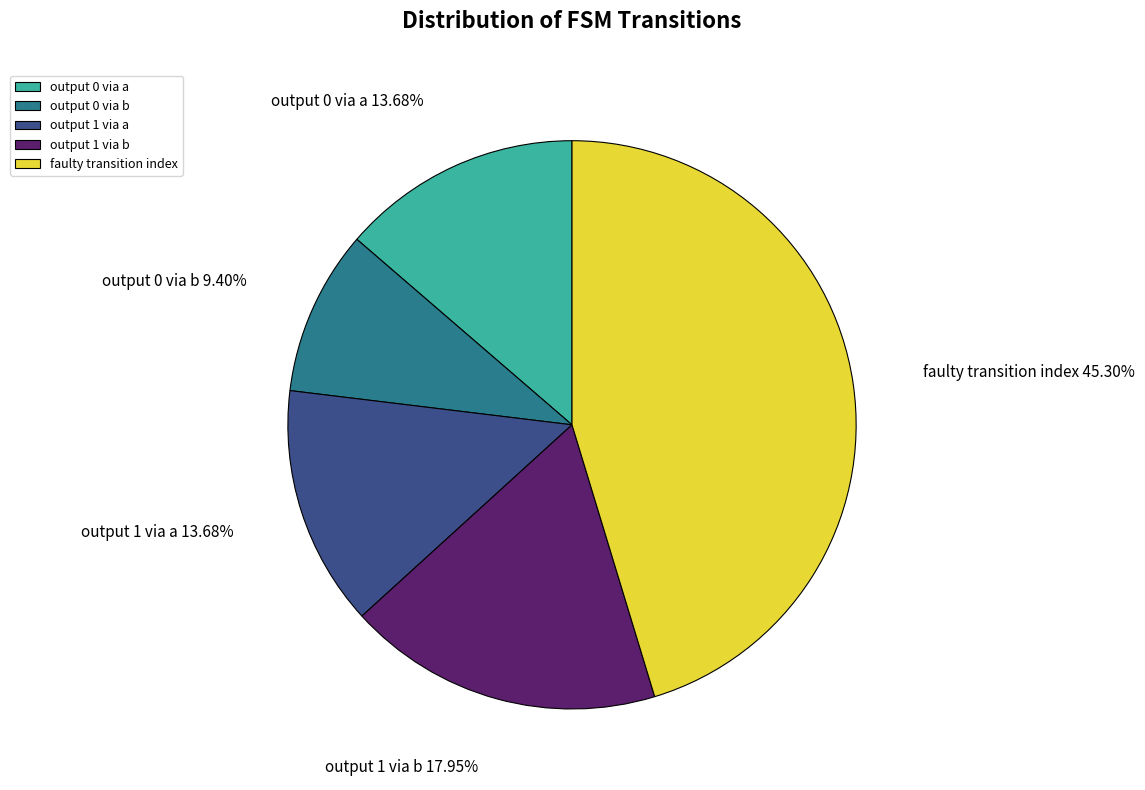

To the nearest percent, what is the difference between the largest and smallest slice percentages?

36%